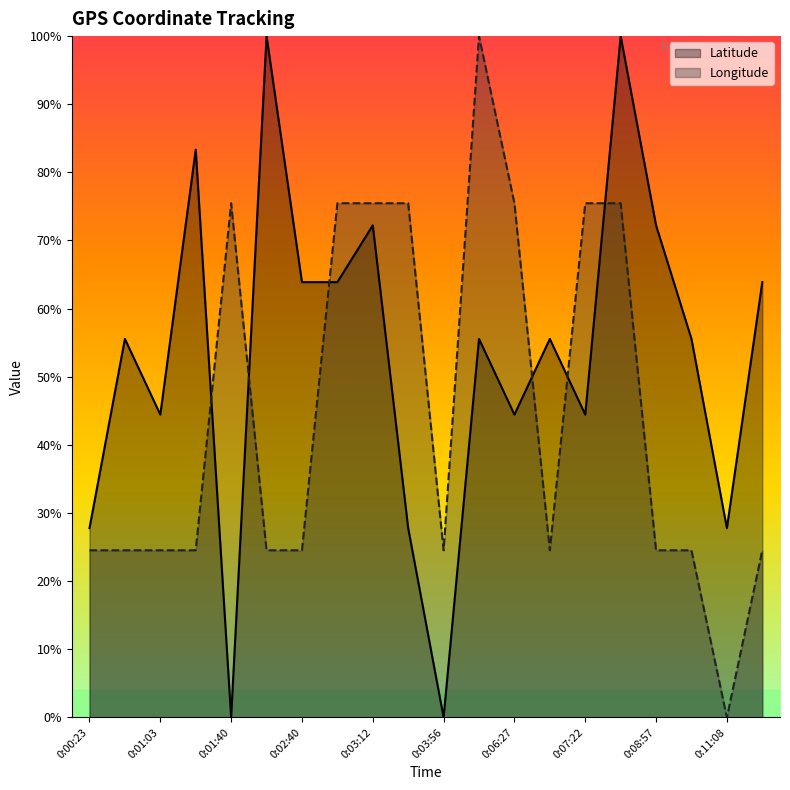

The value of Longitude at 0:01:25 is 24.5. True or false?

True